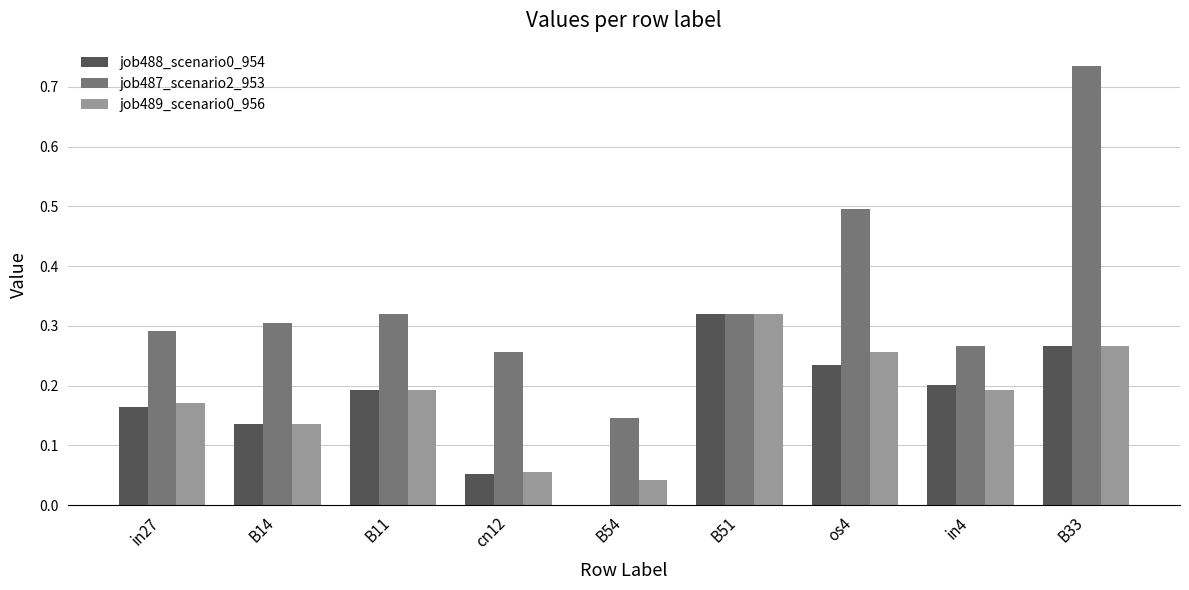

The job487_scenario2_953 series shows 0.3 at B11. True or false?

True